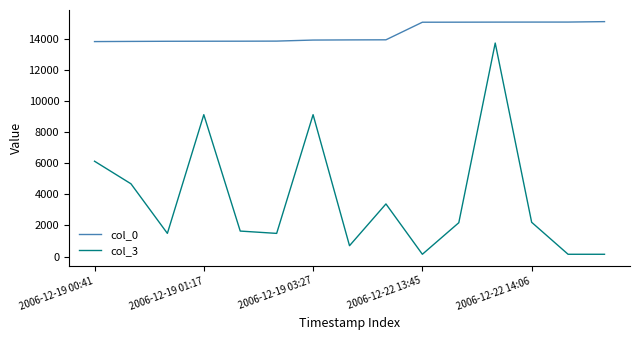

Which series has the largest total across all categories?

col_0